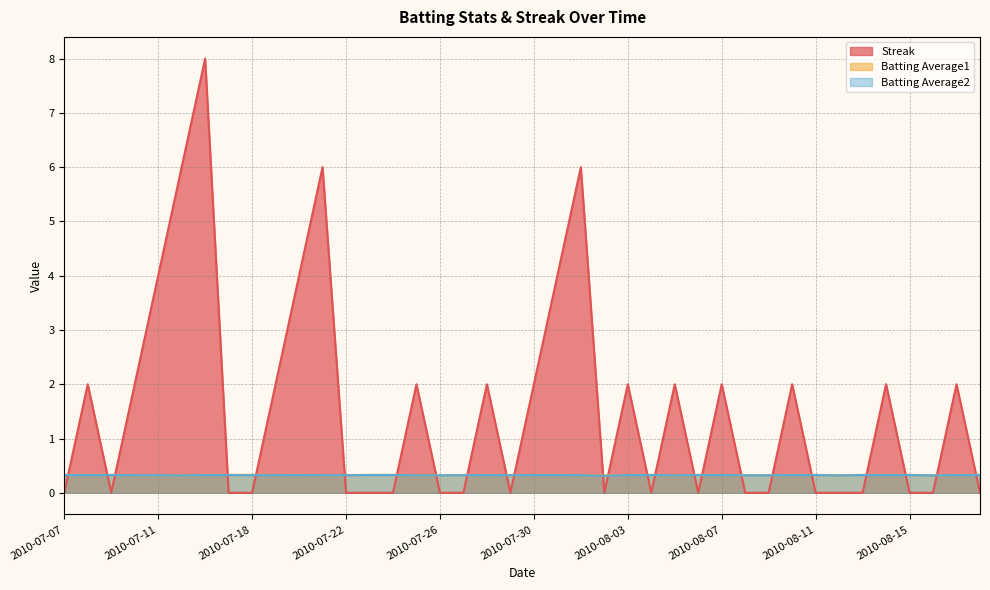

Which has a higher value, 2010-07-17 or 2010-07-10?

2010-07-10